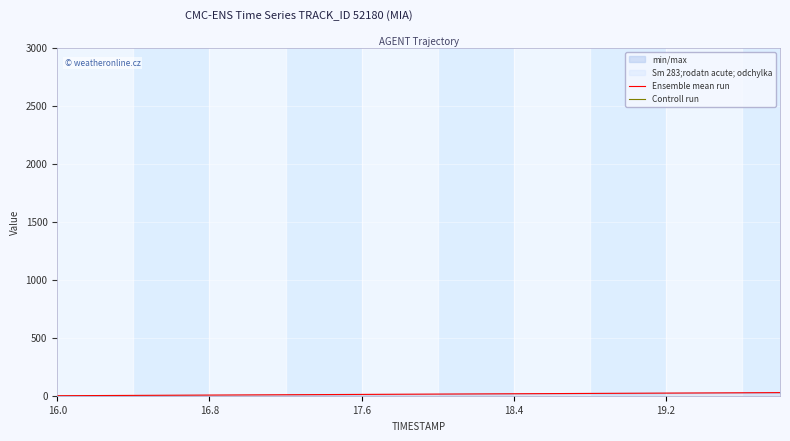

True or false: Ensemble mean run has more than 0 interior local peaks.

False